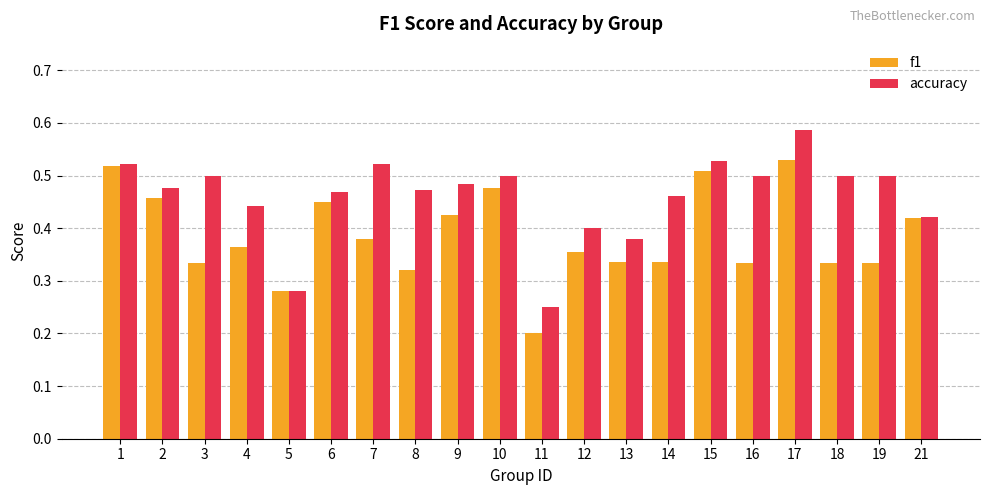

Are the bars horizontal?

No